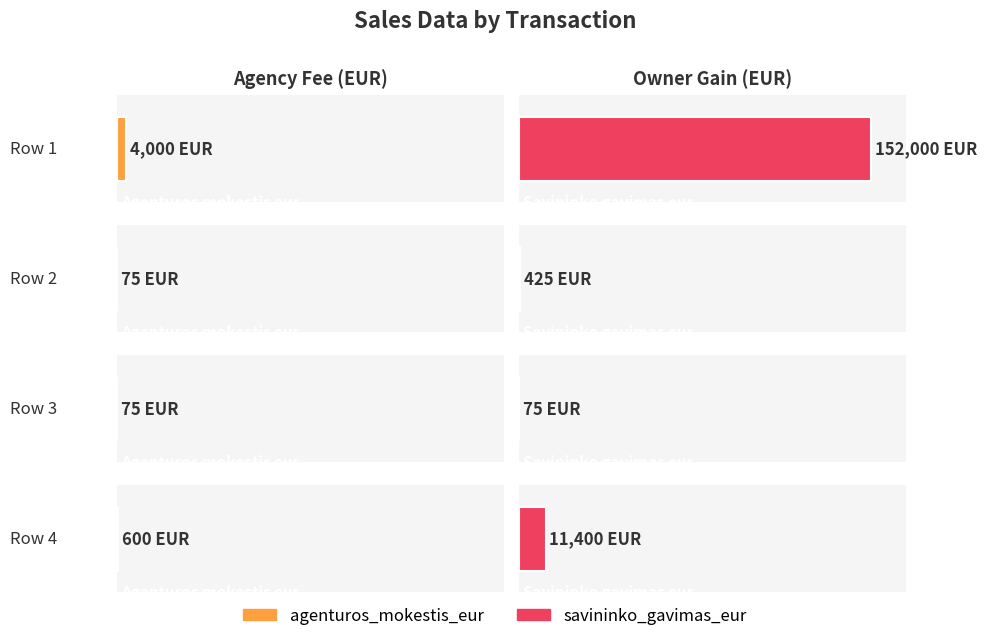

Rank the series by their average value, from lowest to highest.

agenturos_mokestis_eur, savininko_gavimas_eur